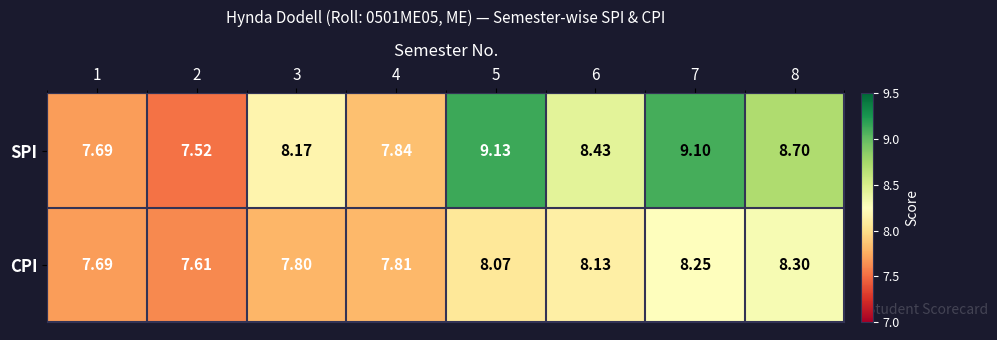

Which category has the lowest value across all series?

2